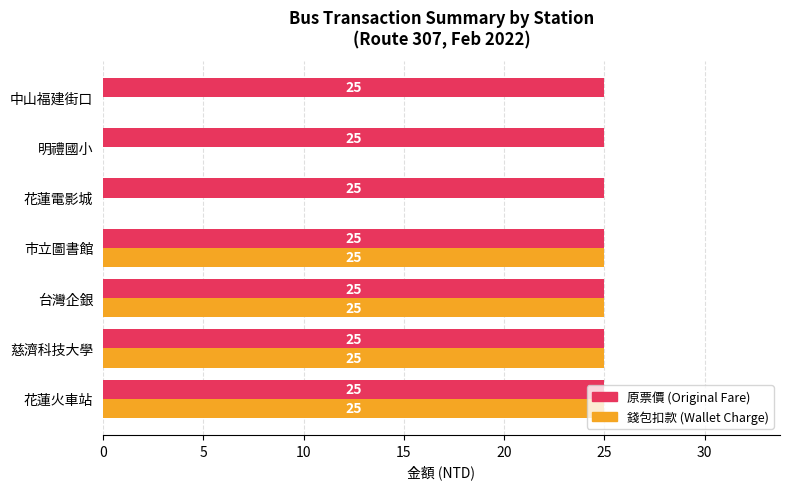

The value of 錢包扣款 (Wallet Charge) at 明禮國小 is 0. True or false?

True